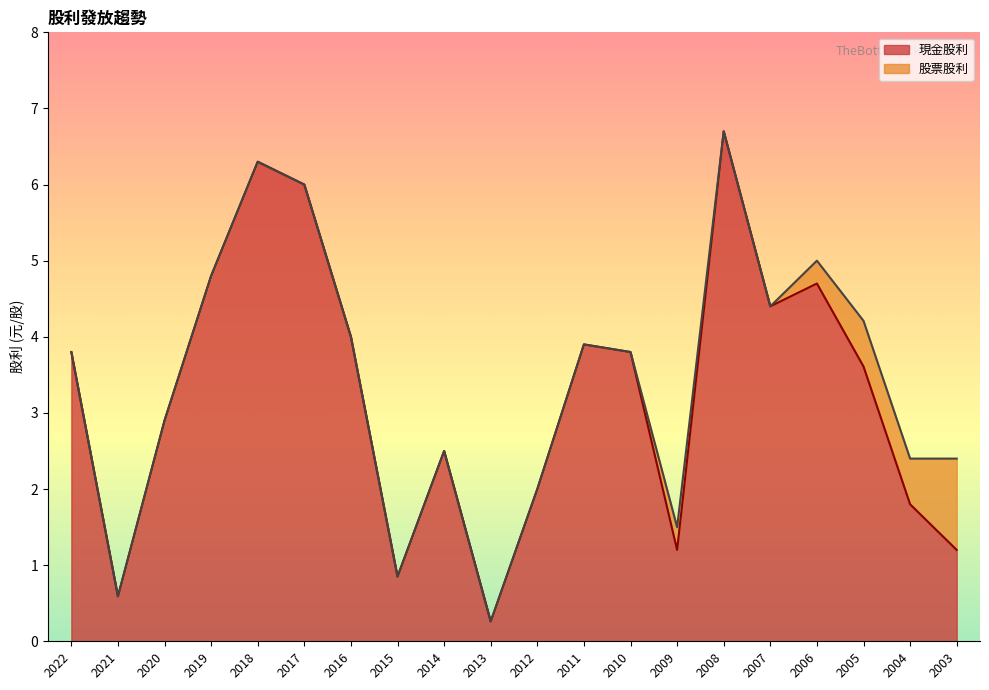

Where is the first local maximum?

2018